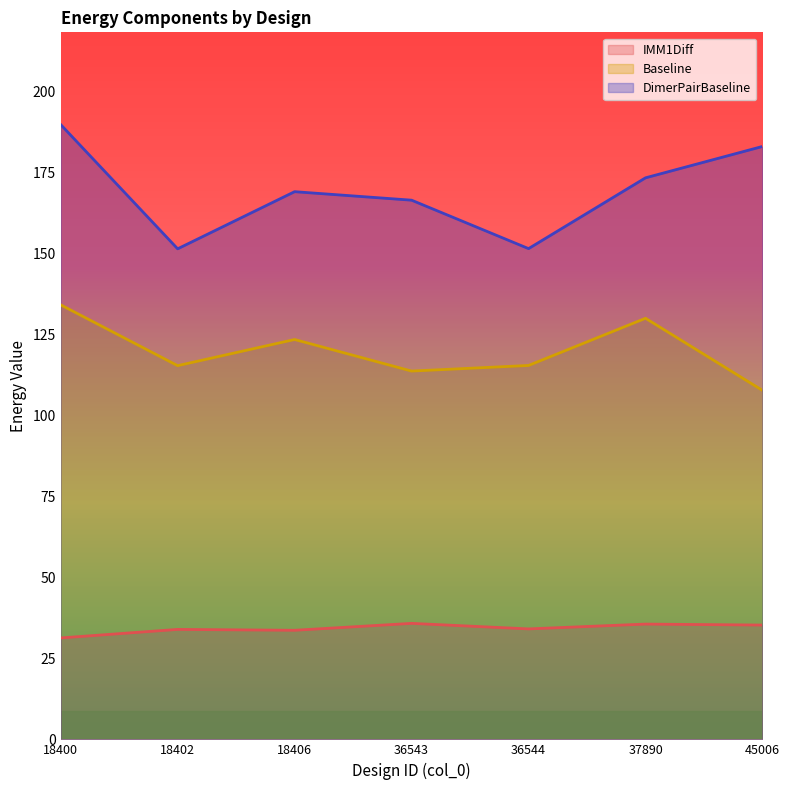

Which series changed the most between 18400 and 37890?

DimerPairBaseline